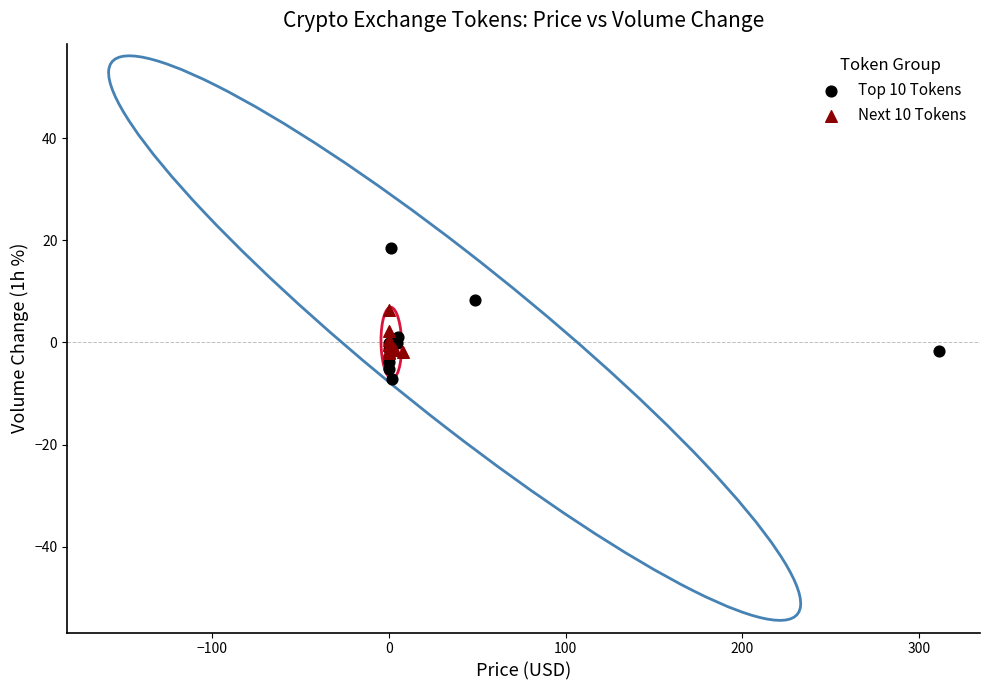

Which series has the widest spread of Y values?

Top 10 Tokens